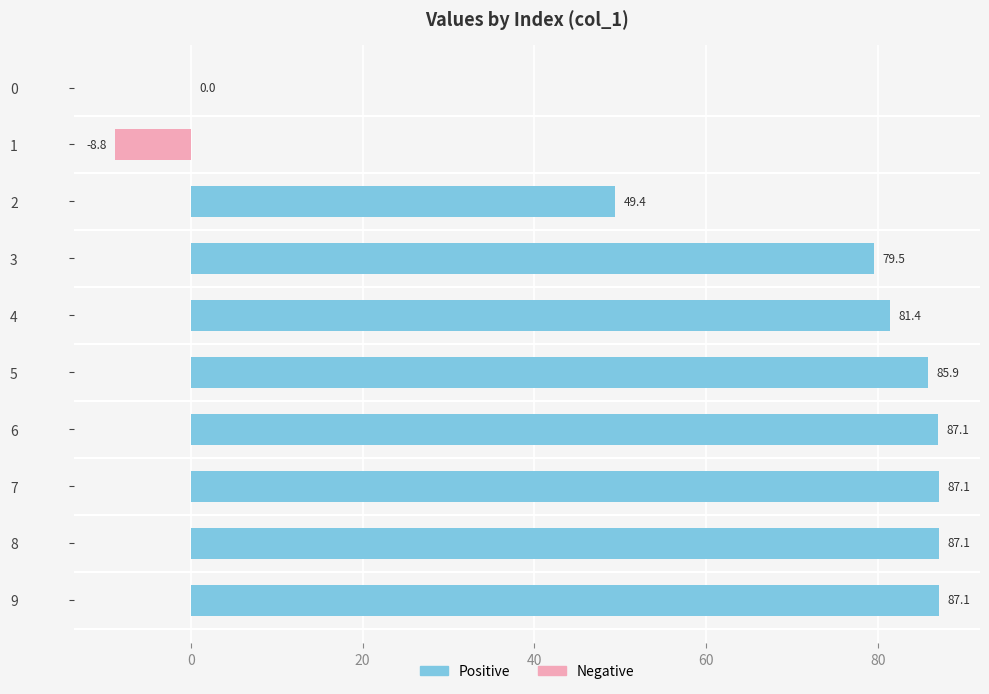

Is it true that the value at 8 is 31.0?

False